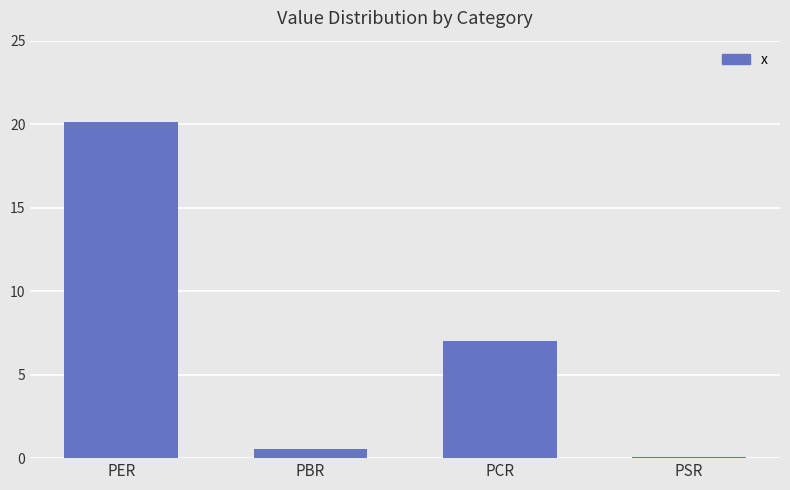

Reading left to right, list all the values displayed in this chart.

PER=20.1	PBR=0.6	PCR=7.0	PSR=0.1